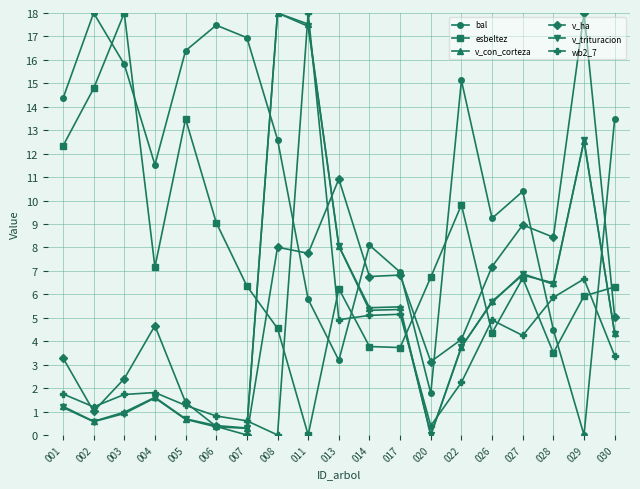

True or false: wb2_7 and v_con_corteza cross at least once.

True